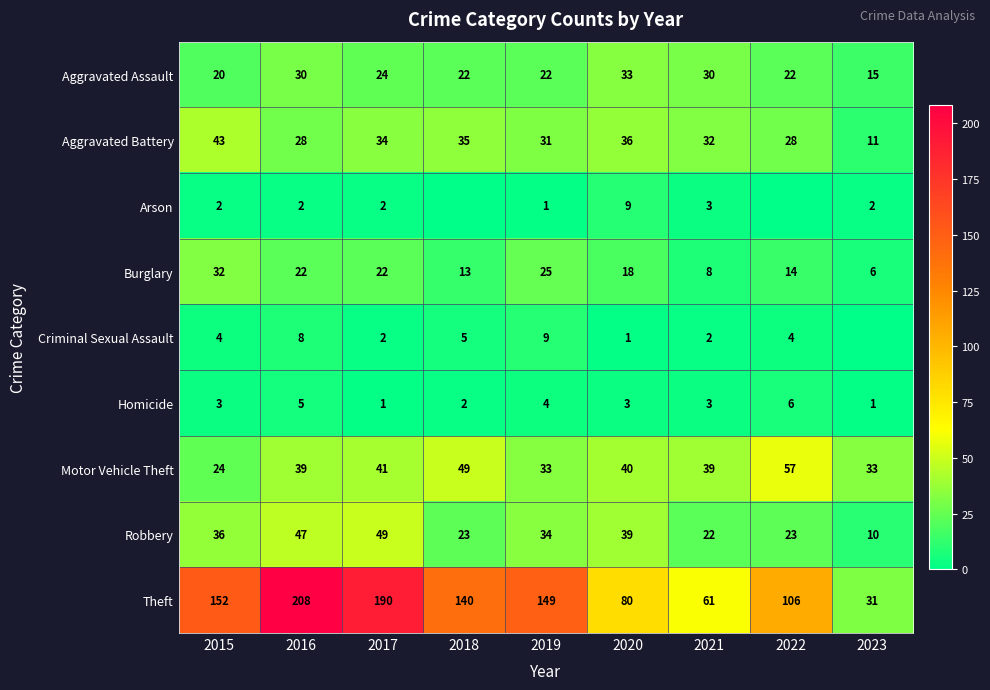

Which category has the lowest value in the Robbery series?

2023